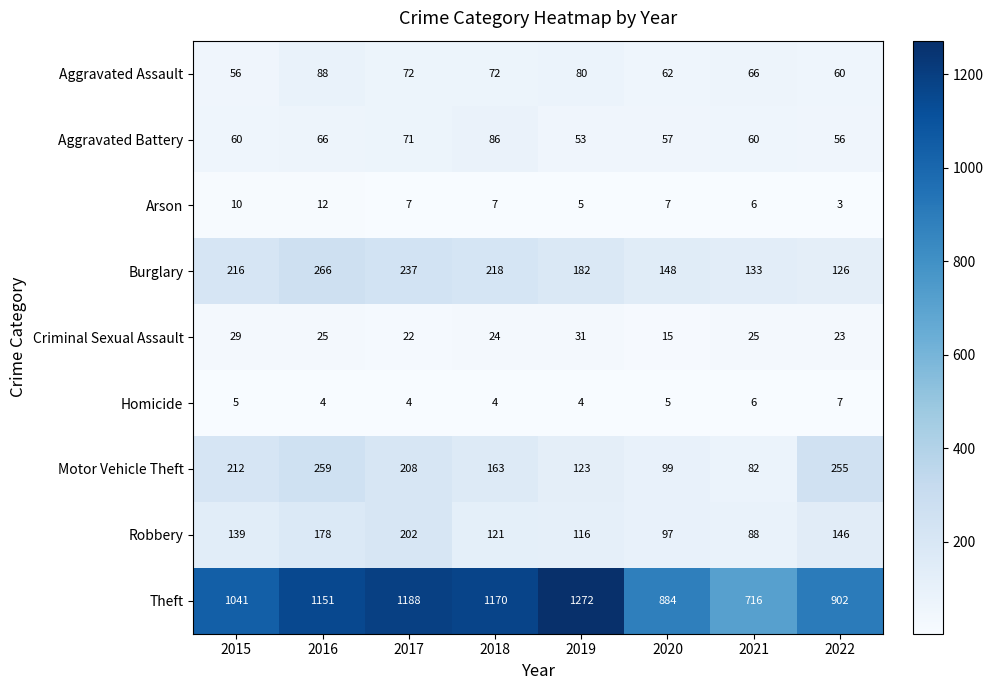

How many Homicide values are between 4 and 6?

7